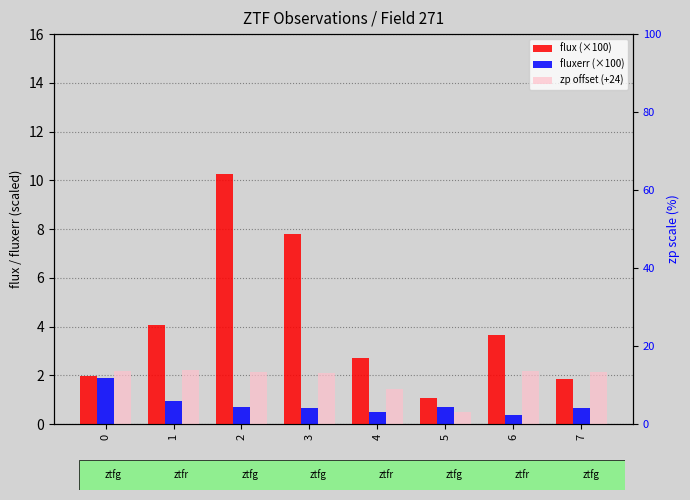

What is the spread (max minus min) of values at 5?

16.5